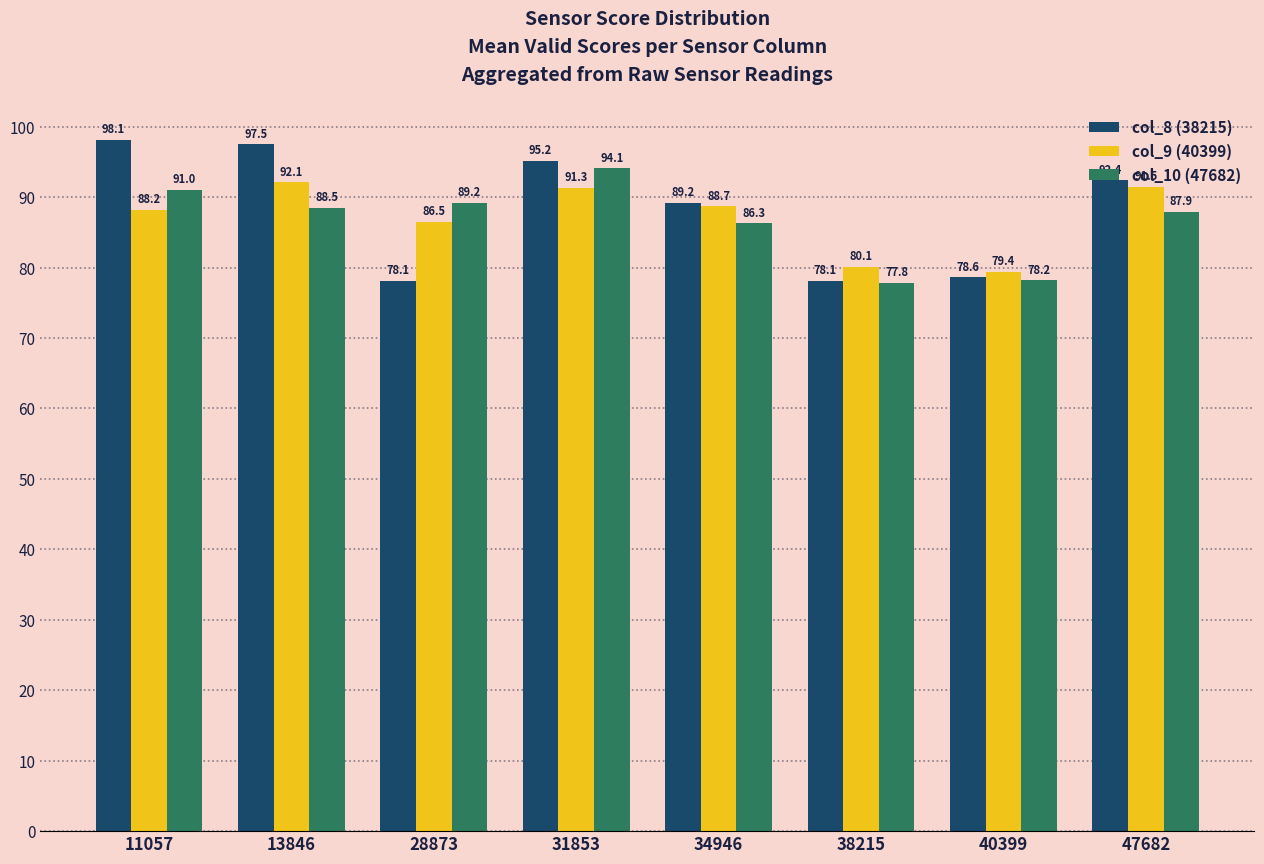

What is the sum of all col_8 (38215) values?

707.2